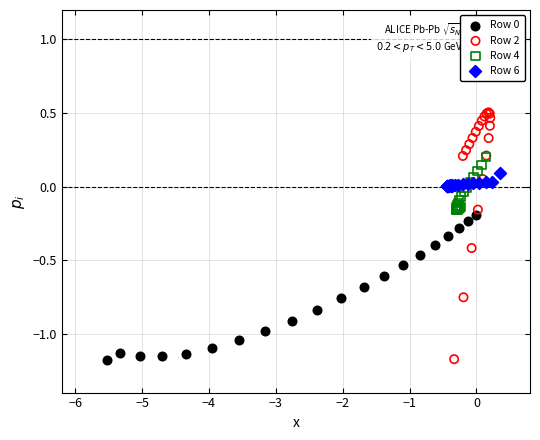

Which series has the widest spread of Y values?

Row 2